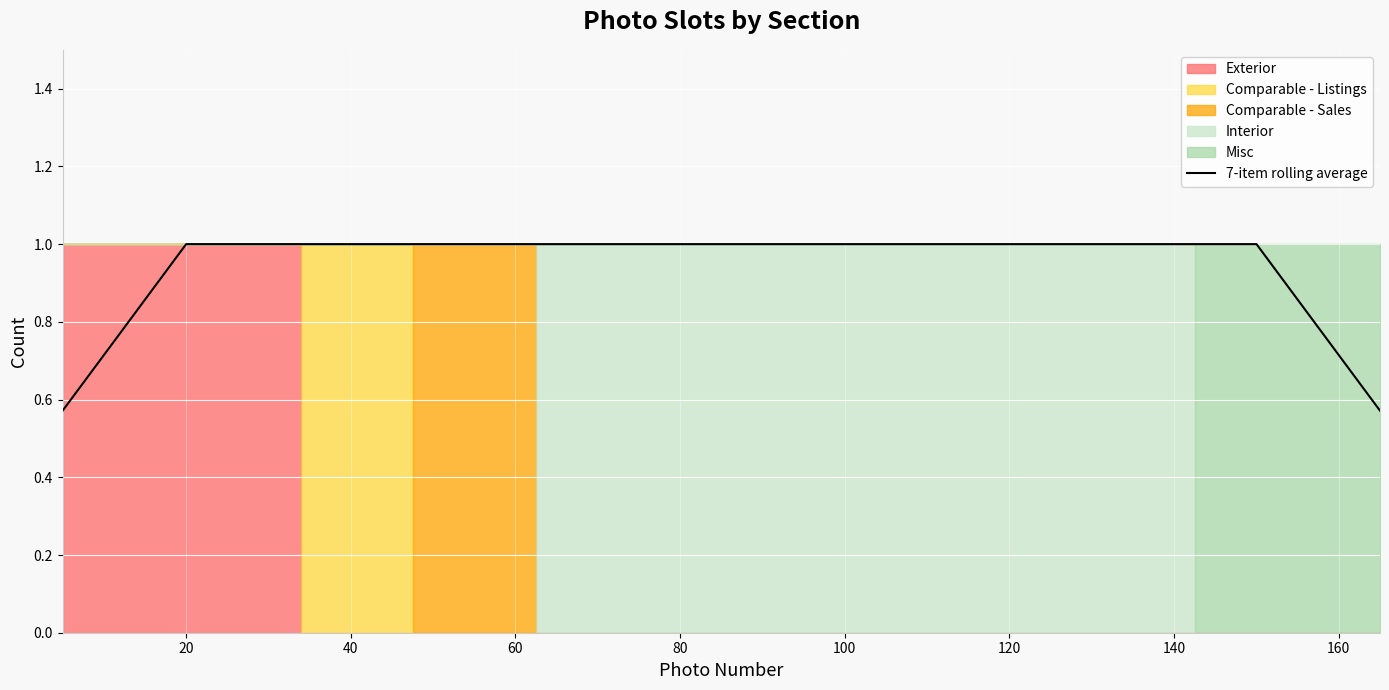

What is the label of the 9th point from the left?

160